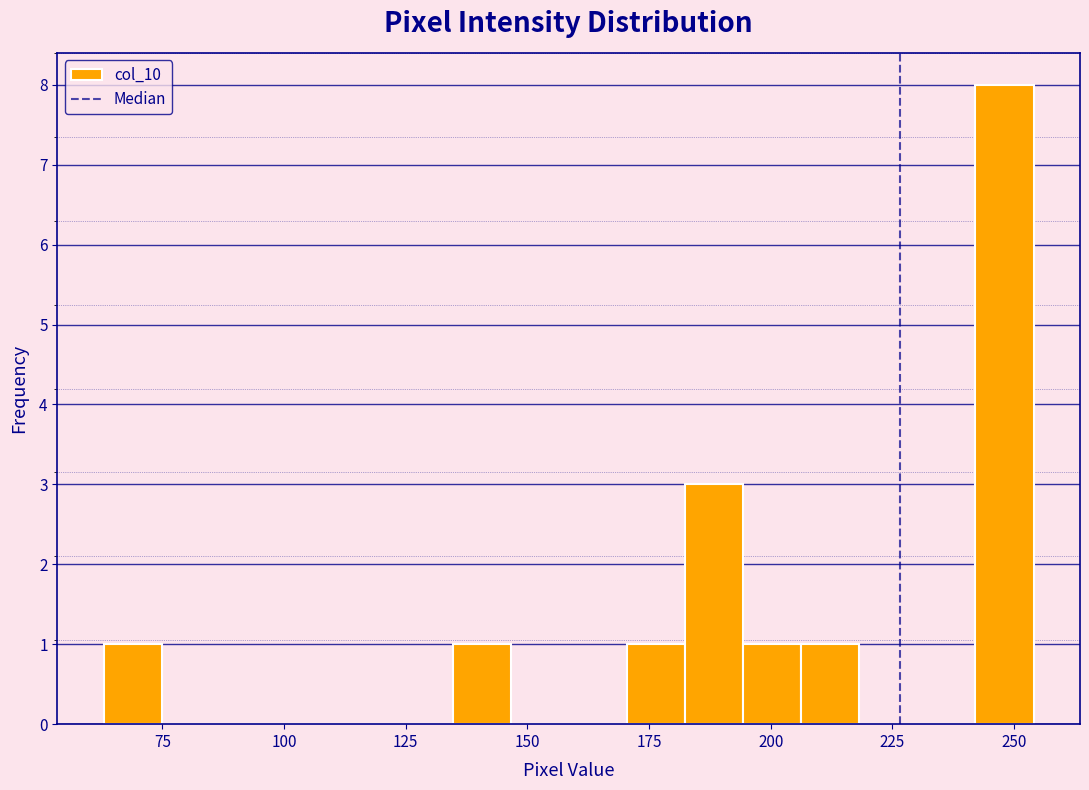

Read against the x-axis, roughly where is the centre of the tallest bar?

250